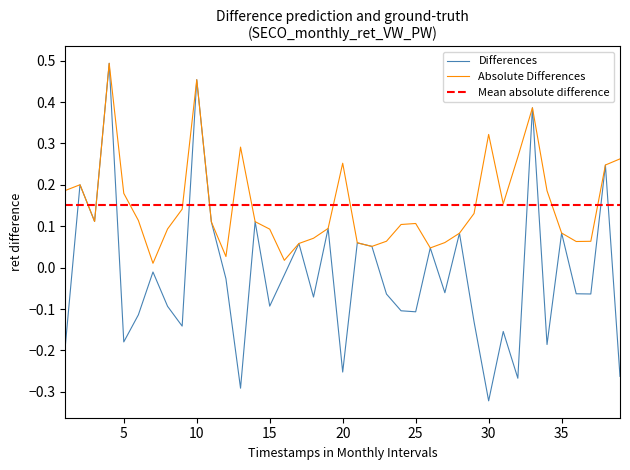

At which label does Differences reach its minimum?

30